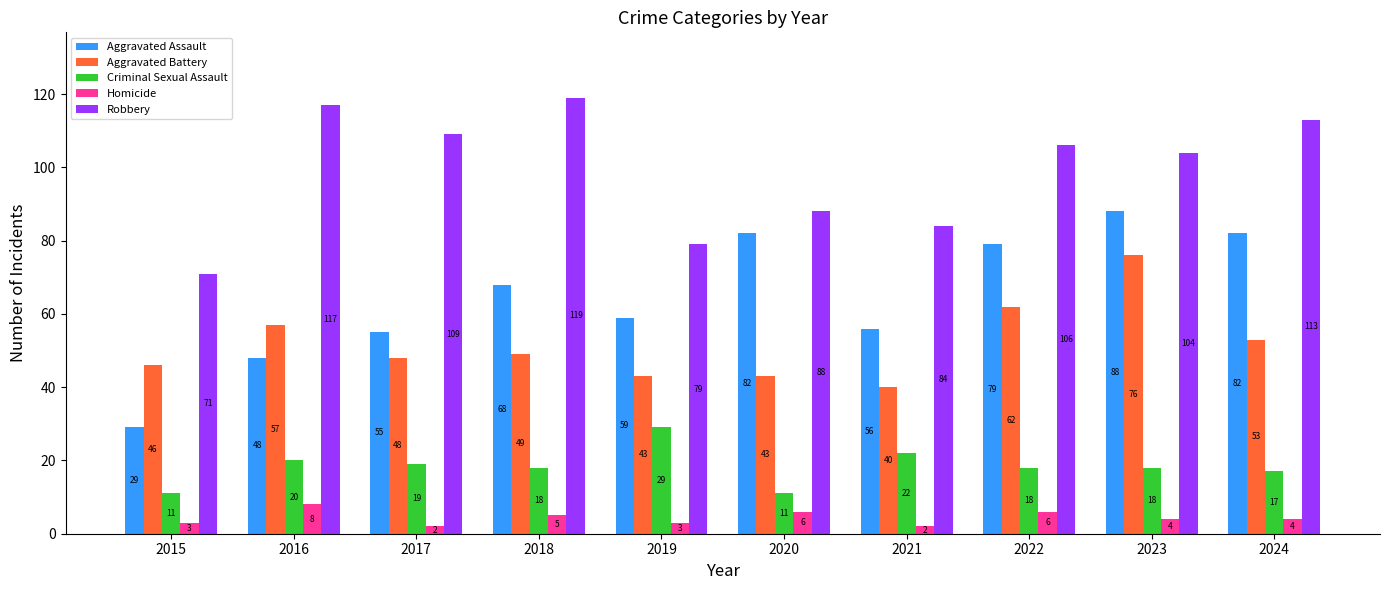

Which series has the largest total across all categories?

Robbery